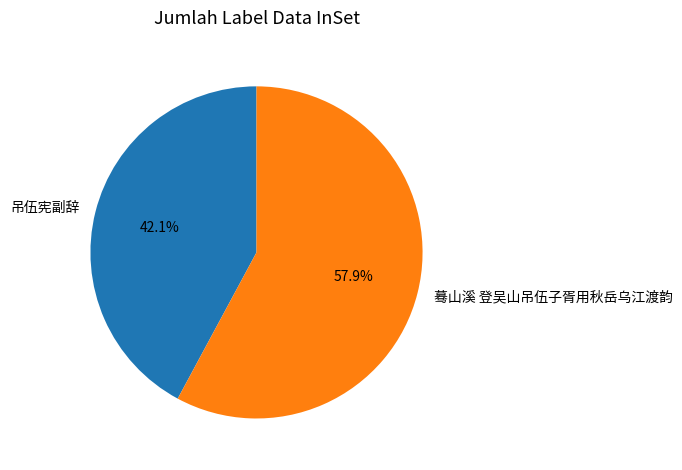

How many slices are in this pie chart?

2